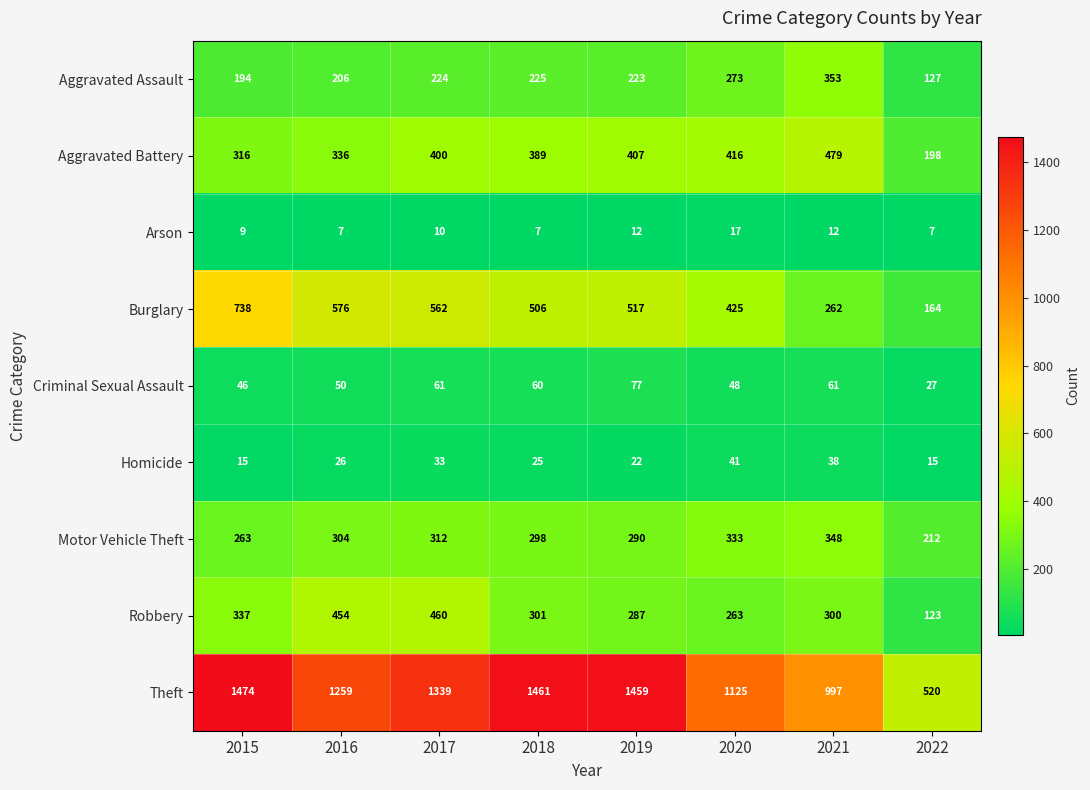

True or false: Criminal Sexual Assault has a value of 77 at 2019.

True